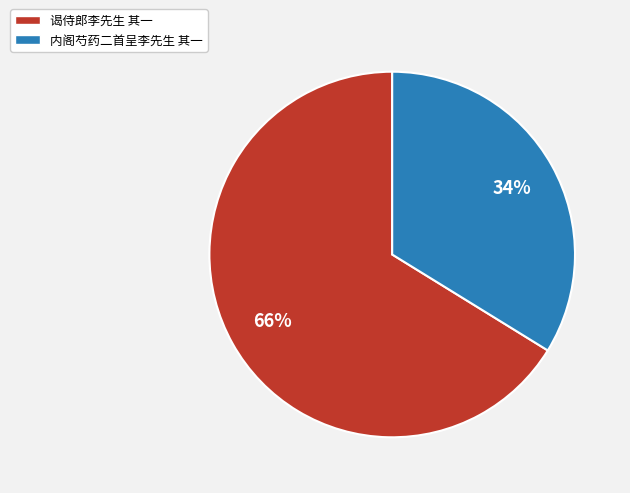

Combined, do 谒侍郎李先生 其一 and 内阁芍药二首呈李先生 其一 account for over 50%?

Yes